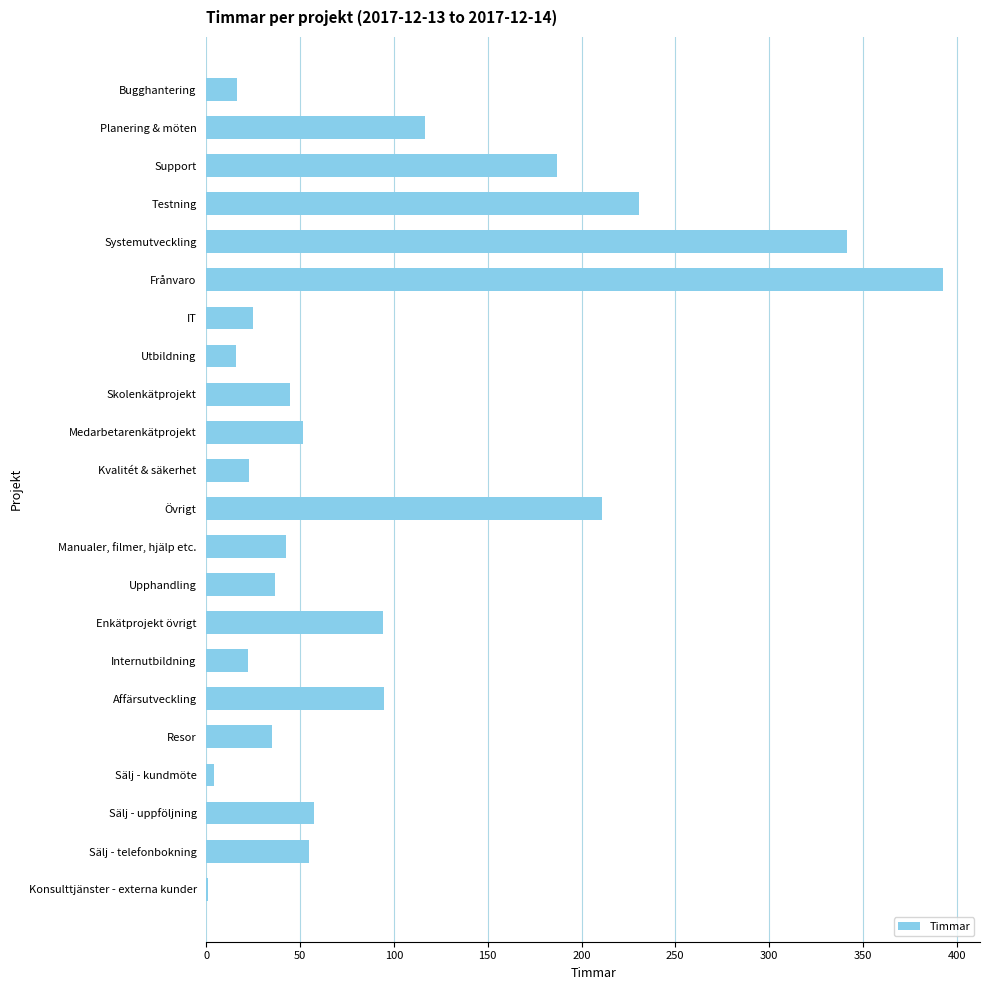

How many values exceed 51?

11